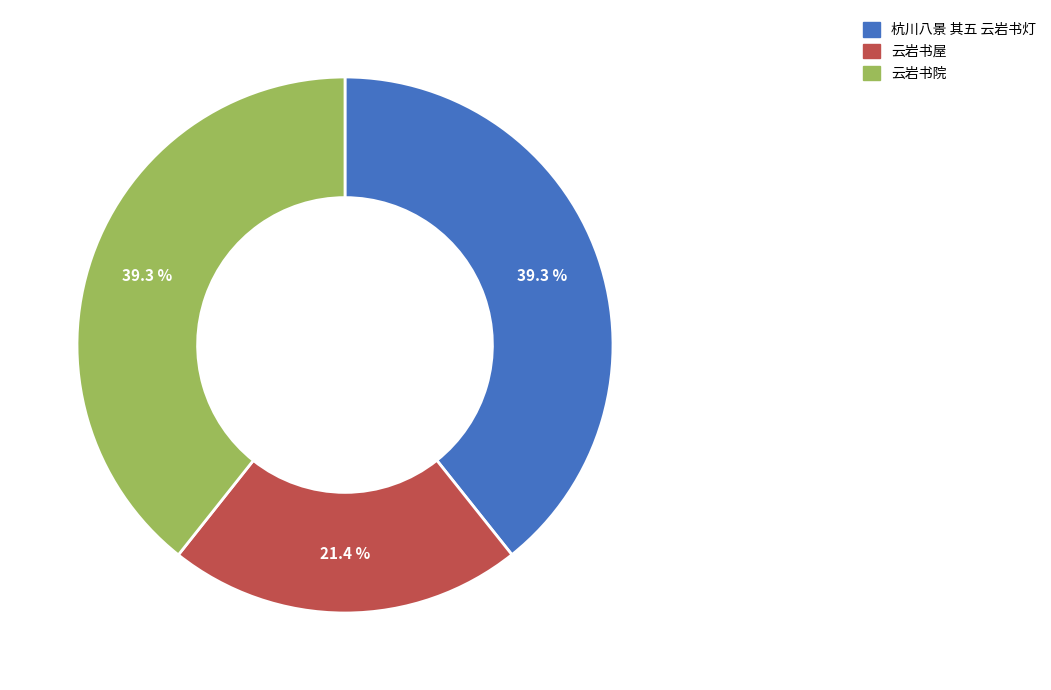

To the nearest percent, what is the difference between the largest and smallest slice percentages?

18%